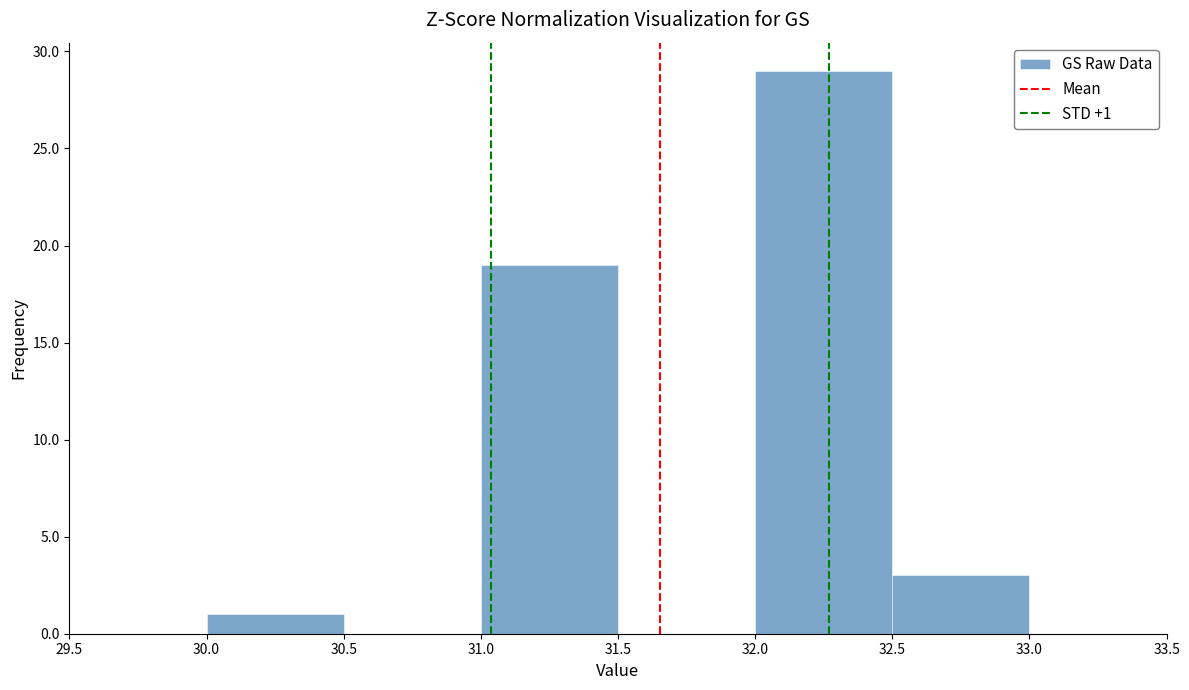

Over which range of the x-axis is the bar tallest?

32.0 to 32.5